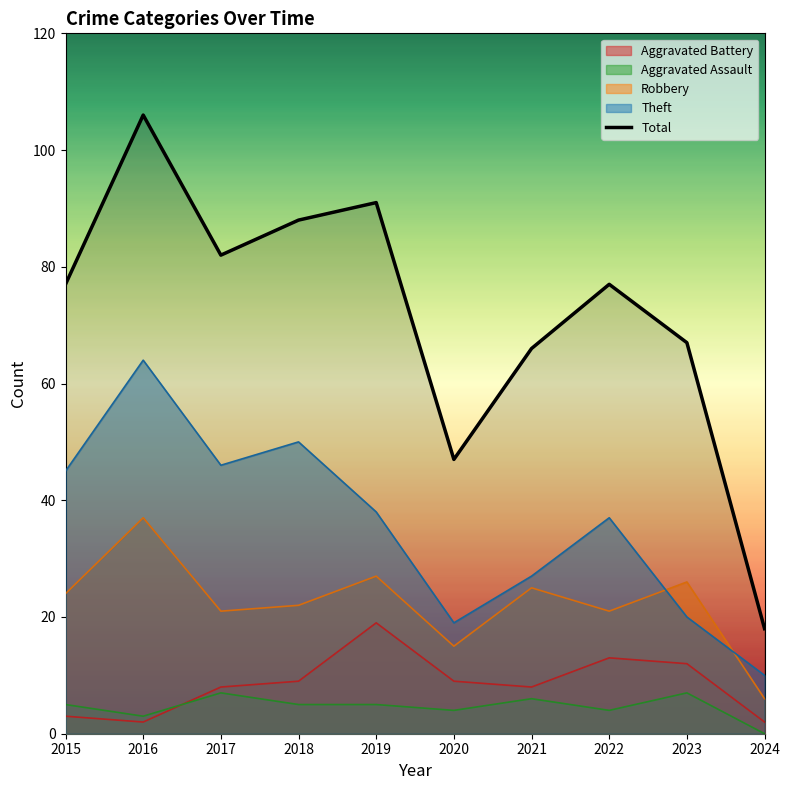

True or false: there are more than 0 points higher than both neighbors.

True